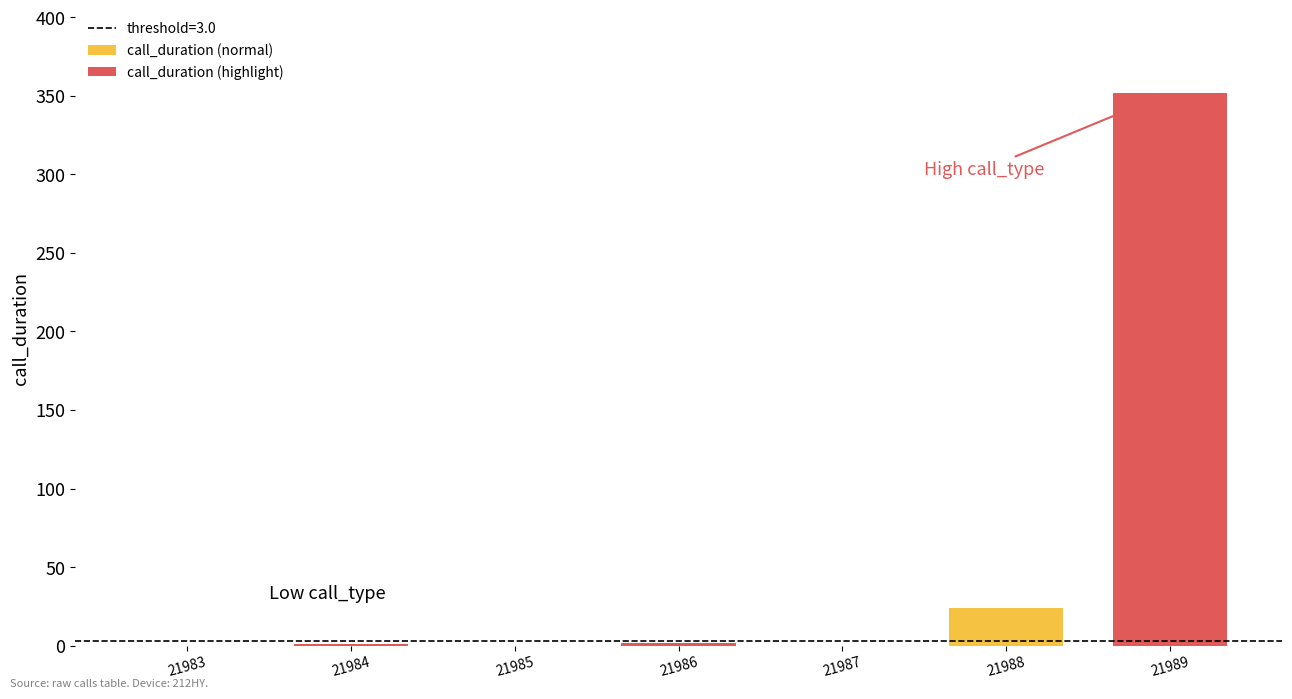

What is the sum of the call_duration (normal) values at 21985 and 21988?

24